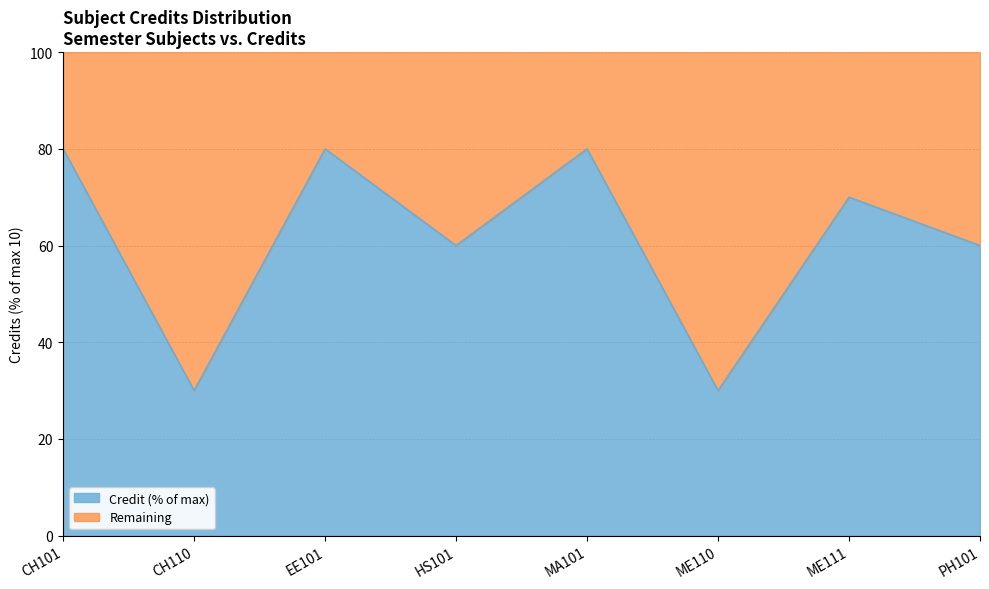

What is the value of the 3rd point from the left?

80